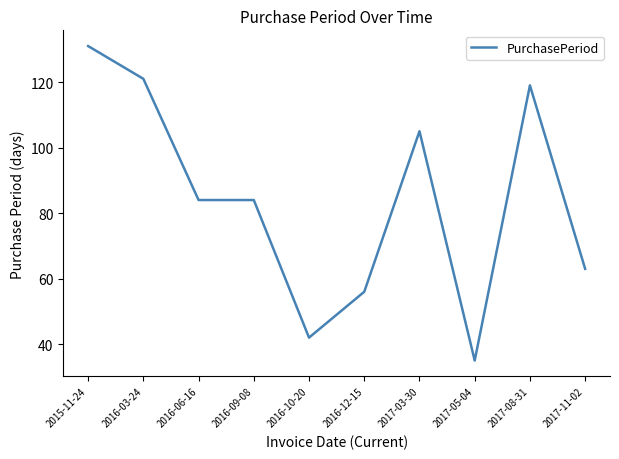

What position from the right is 2017-03-30?

4